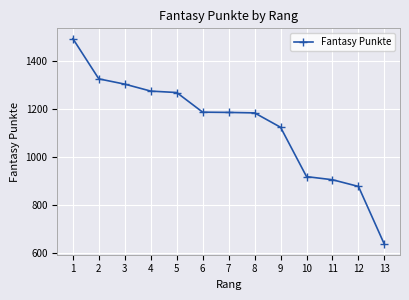

Which category has the highest value across all series?

1